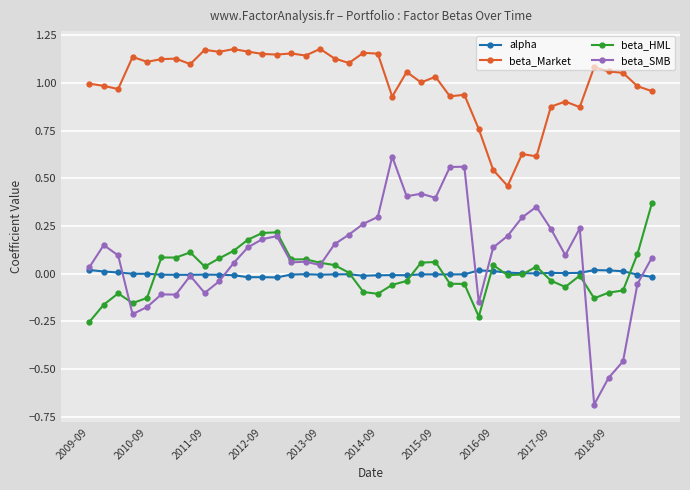

True or false: alpha has more than 2 interior local peaks.

True